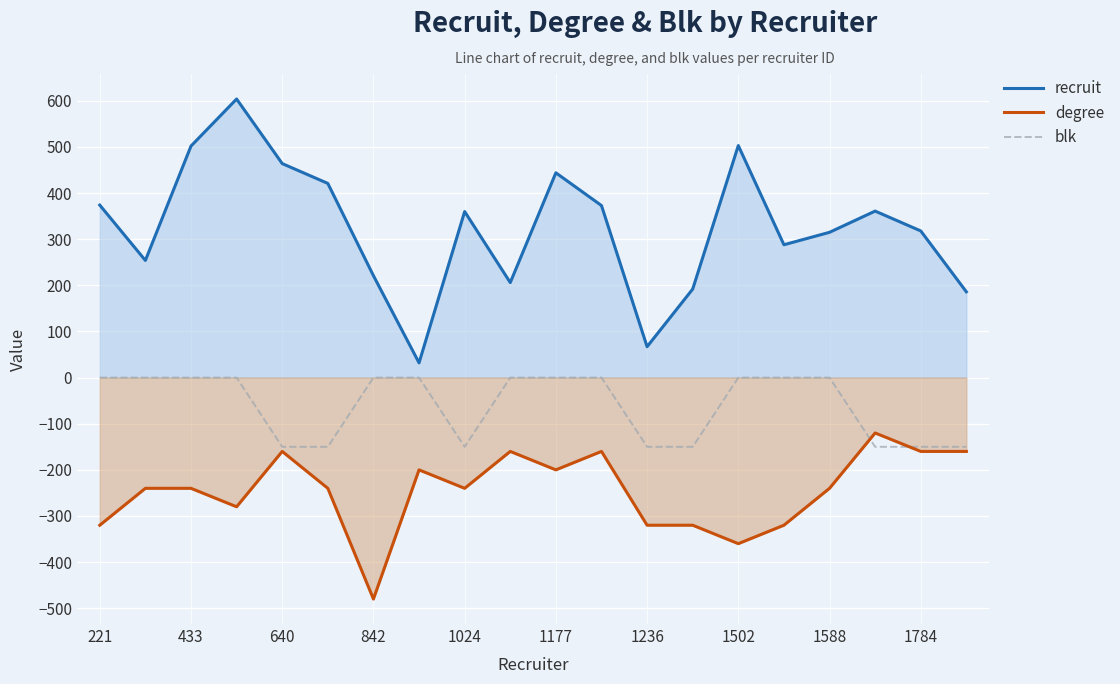

What is the total value across all series at 1236?

-403